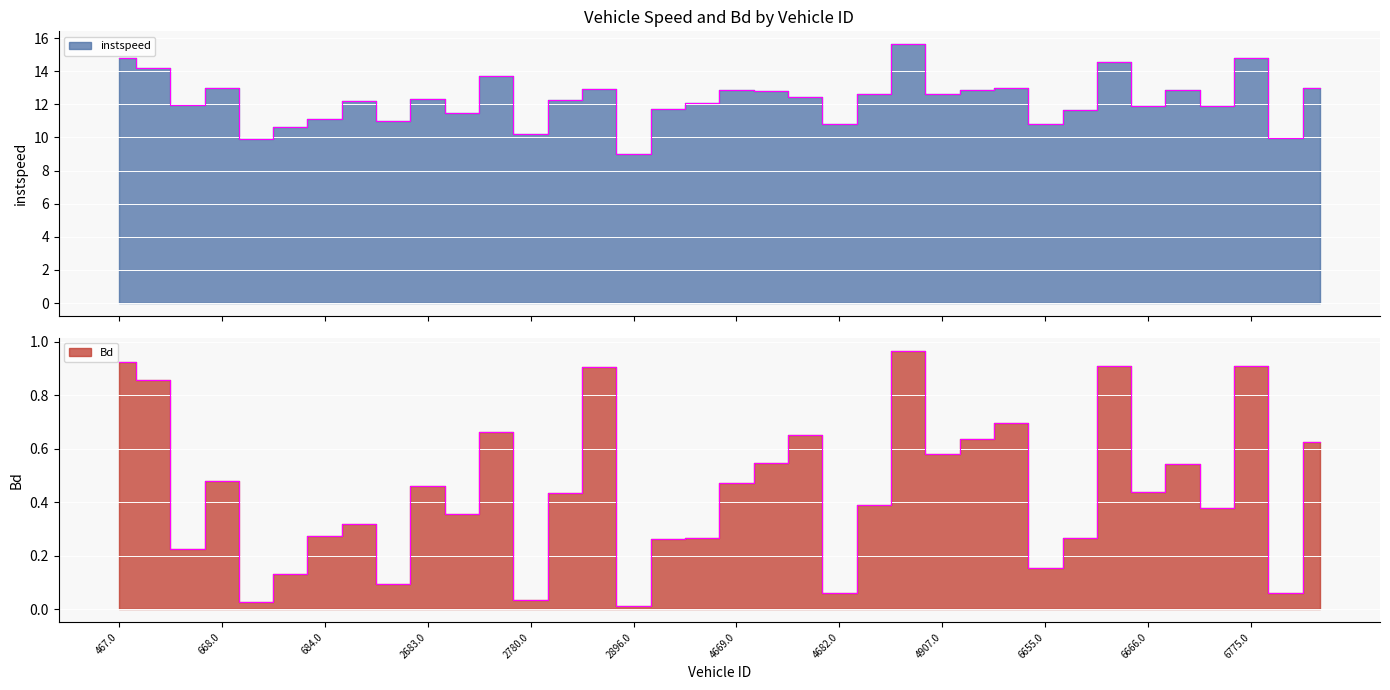

What is the label of the 18th point from the right?

4669.0